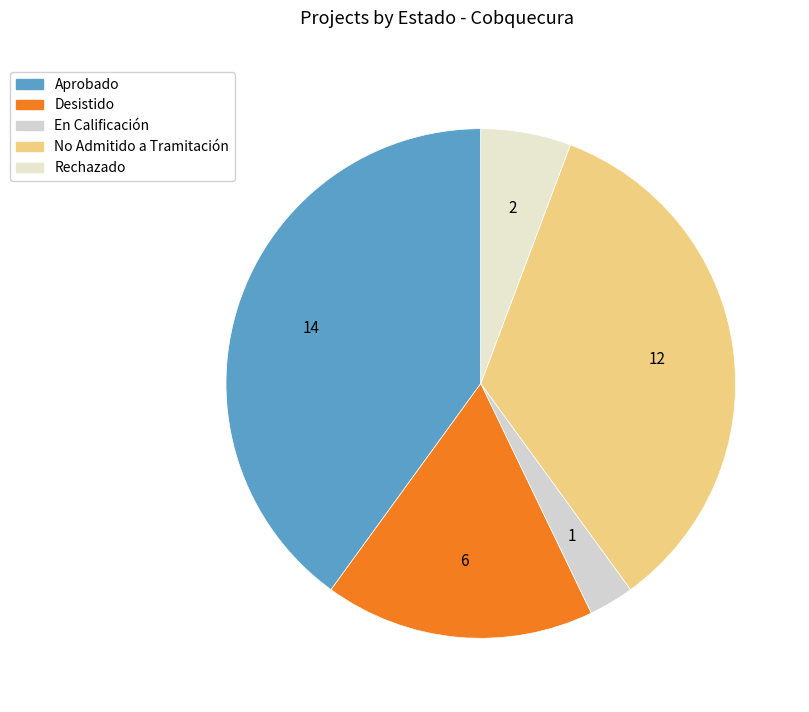

How many segments does this pie chart have?

5